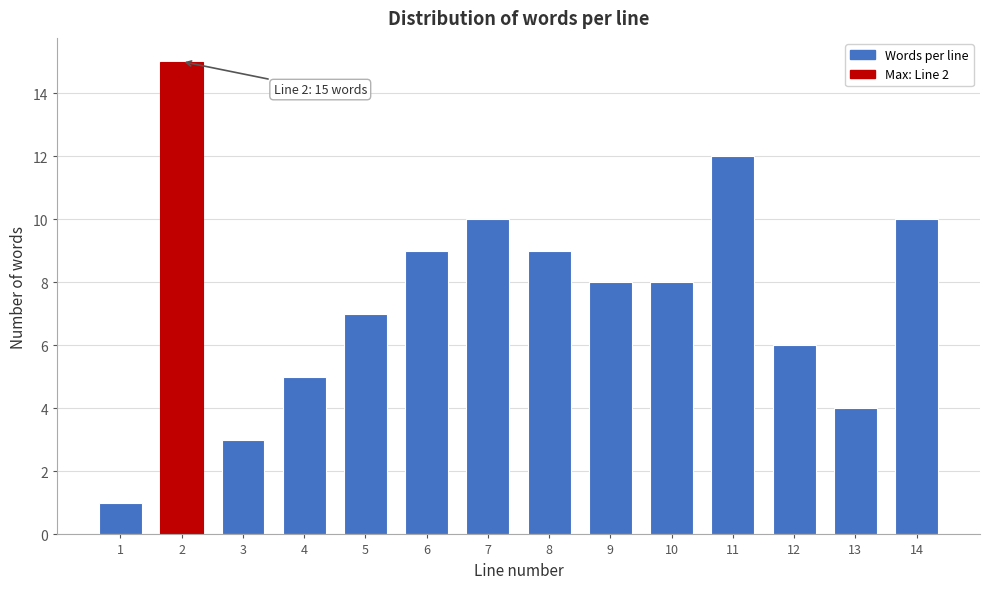

Reading right to left, what are all the values shown in this chart?

10	4	6	12	8	8	9	10	9	7	5	3	15	1